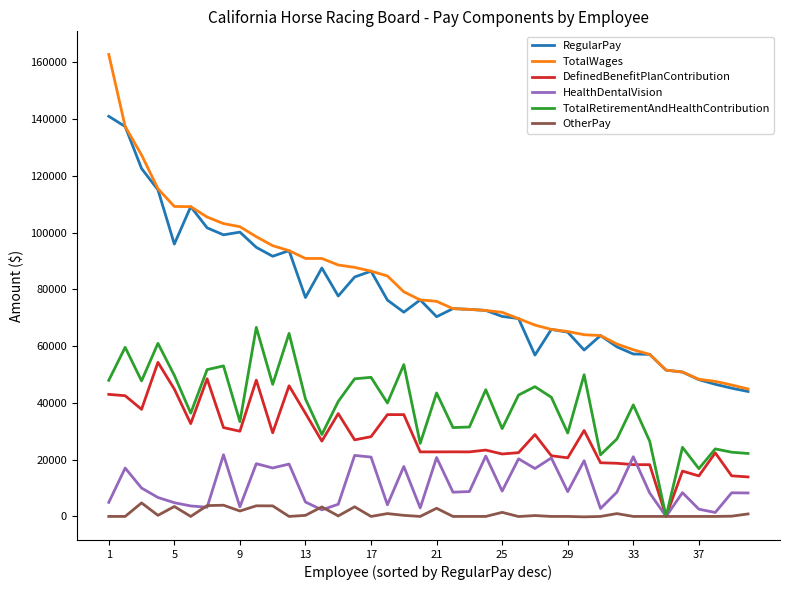

What are all the series names shown in the legend?

RegularPay, TotalWages, DefinedBenefitPlanContribution, HealthDentalVision, TotalRetirementAndHealthContribution, OtherPay